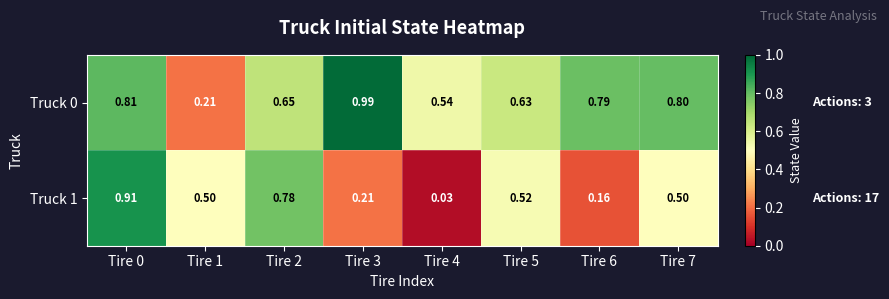

Is the value of Truck 0 at Tire 5 greater than the value of Truck 1 at Tire 1?

Yes